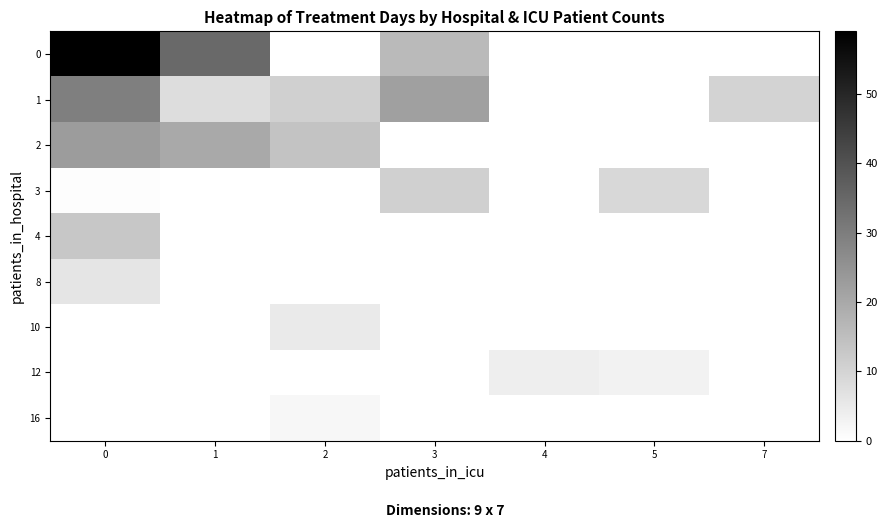

Reading left to right, transcribe all the data shown in this chart.

0: 0=59.0	1=34.8	2=0.0	3=16.0	4=0.0	5=0.0	7=0.0
1: 0=29.5	1=8.0	2=11.0	3=22.0	4=0.0	5=0.0	7=10.0
2: 0=23.0	1=20.0	2=14.0	3=0.0	4=0.0	5=0.0	7=0.0
3: 0=0.5	1=0.0	2=0.0	3=11.0	4=0.0	5=9.0	7=0.0
4: 0=13.0	1=0.0	2=0.0	3=0.0	4=0.0	5=0.0	7=0.0
8: 0=6.0	1=0.0	2=0.0	3=0.0	4=0.0	5=0.0	7=0.0
10: 0=0.0	1=0.0	2=5.0	3=0.0	4=0.0	5=0.0	7=0.0
12: 0=0.0	1=0.0	2=0.0	3=0.0	4=4.0	5=3.0	7=0.0
16: 0=0.0	1=0.0	2=2.0	3=0.0	4=0.0	5=0.0	7=0.0